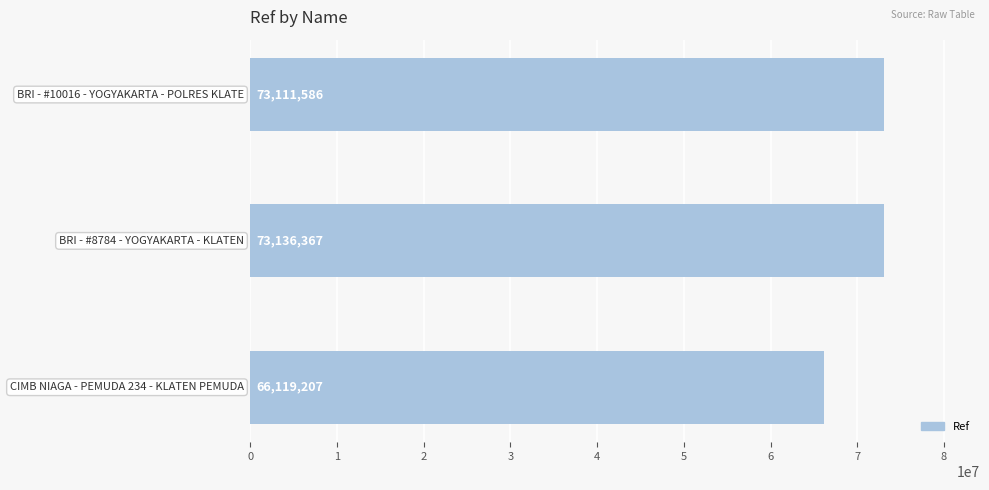

What is the sum of all values?

212367160